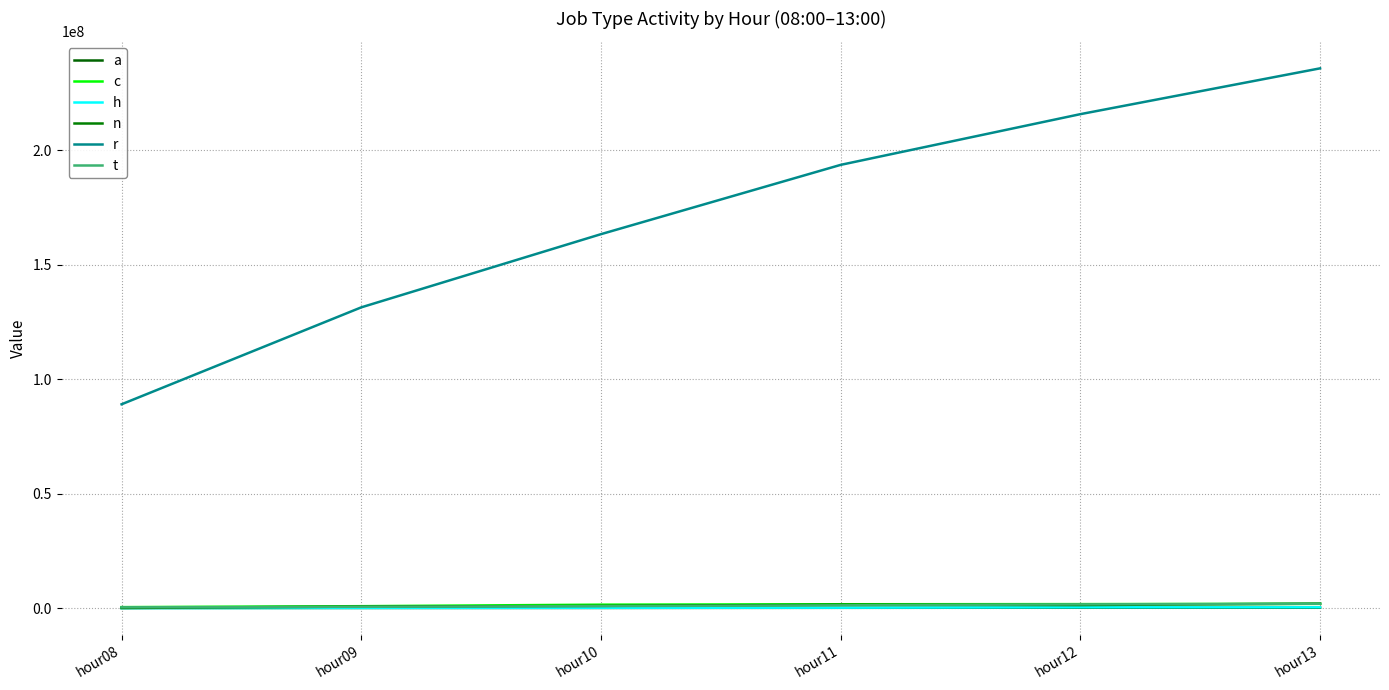

Where do t and n first cross each other?

hour08 and hour09